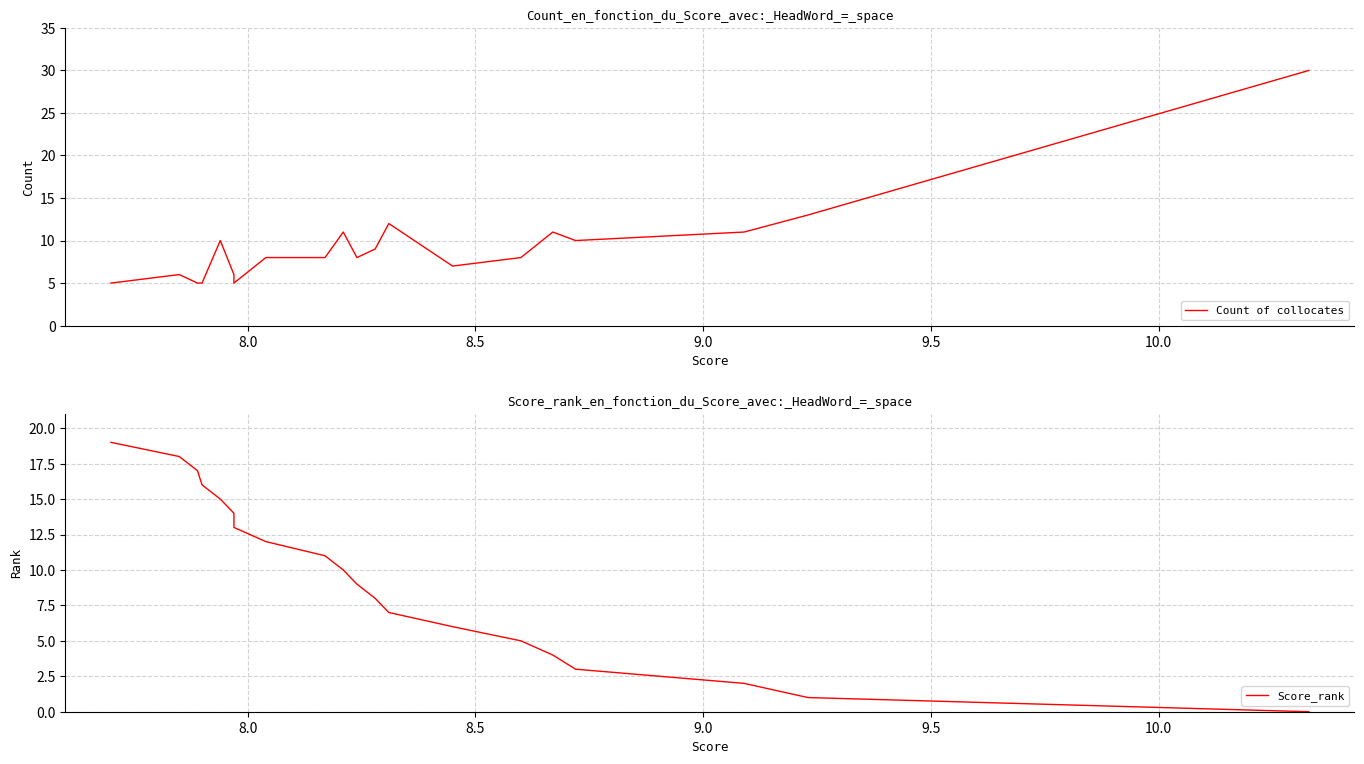

What is the maximum value for Count of collocates?

30